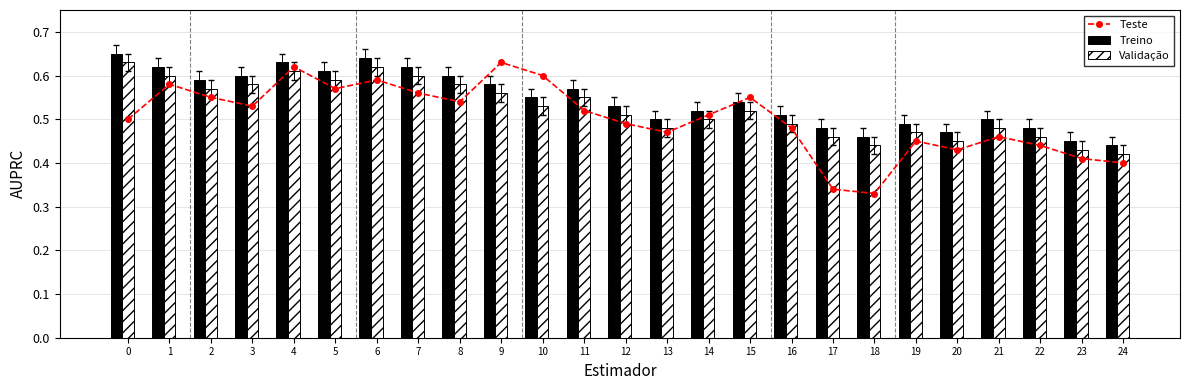

The Validação series shows 0.3 at 21. True or false?

False